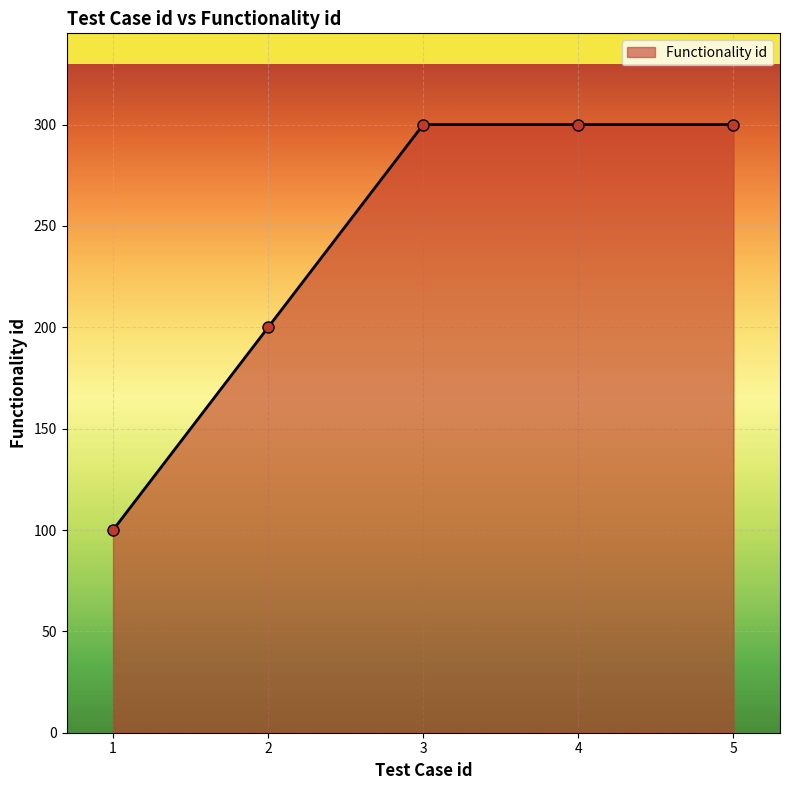

What is the minimum value shown in the chart?

100